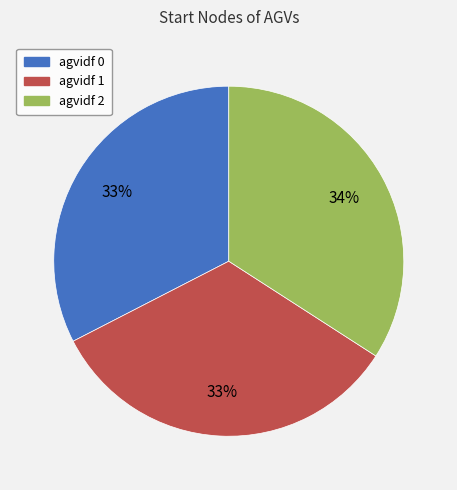

To the nearest percent, what is the average slice percentage?

33%